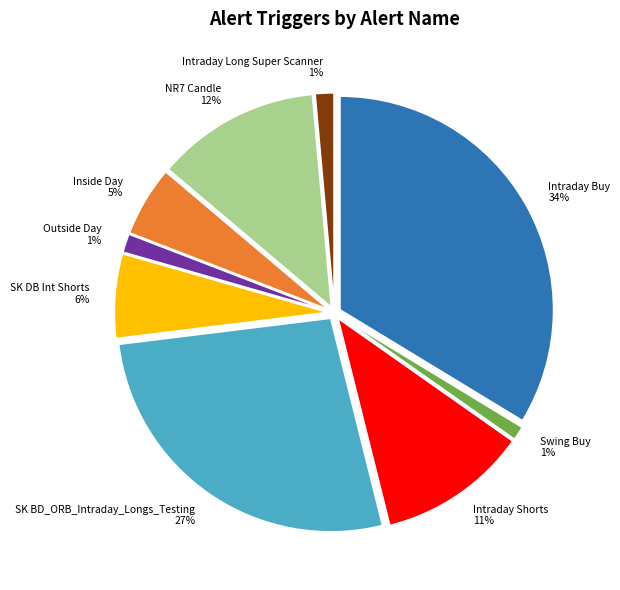

Which has a higher value, Swing Buy 1% or SK BD_ORB_Intraday_Longs_Testing 27%?

SK BD_ORB_Intraday_Longs_Testing 27%